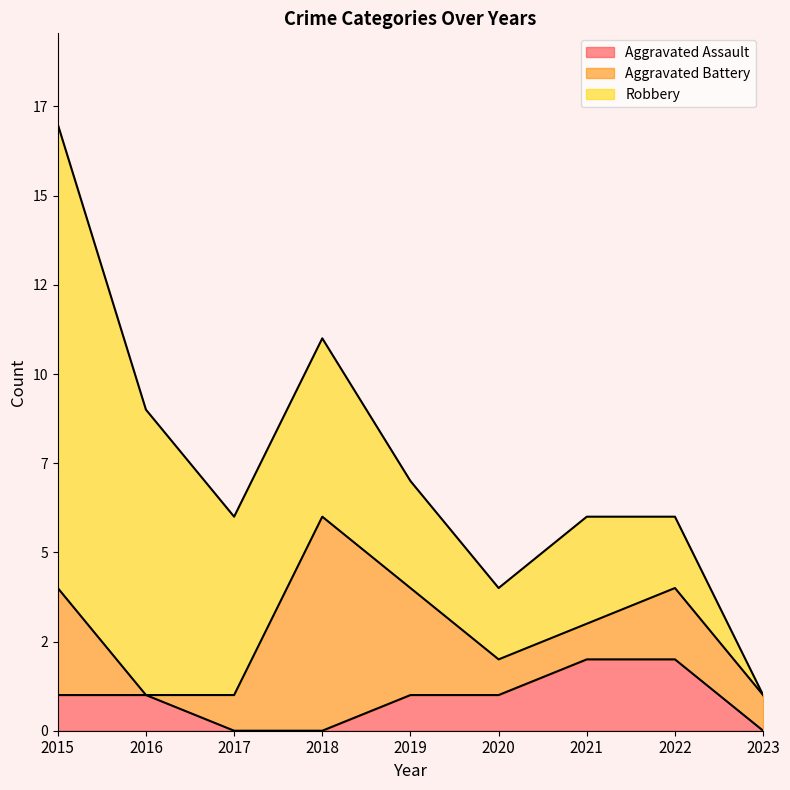

Where do Aggravated Battery and Aggravated Assault first cross each other?

2015 and 2016